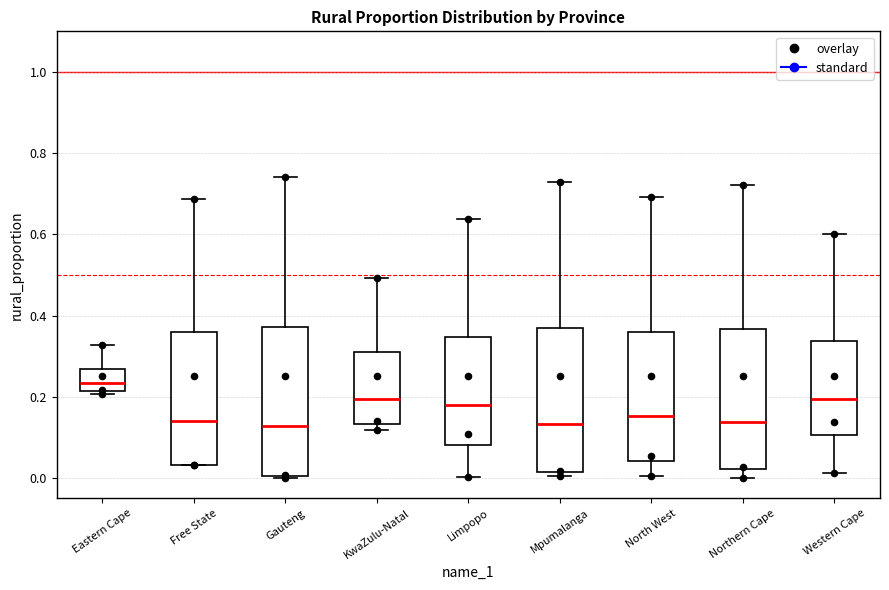

Reading left to right, transcribe this box plot: for each box, give where its median line is, the range the box spans, and where its two whiskers end, as read against the y-axis. The values are not printed on the chart, so give them approximately, as read against the axis.

Eastern Cape: median 0.24, box 0.22 to 0.26, whiskers 0.20 to 0.32
Free State: median 0.14, box 0.04 to 0.36, whiskers 0.04 to 0.68
Gauteng: median 0.12, box 0.00 to 0.38, whiskers 0.00 to 0.74
KwaZulu-Natal: median 0.20, box 0.14 to 0.32, whiskers 0.12 to 0.50
Limpopo: median 0.18, box 0.08 to 0.34, whiskers 0.00 to 0.64
Mpumalanga: median 0.14, box 0.02 to 0.36, whiskers 0.00 to 0.72
North West: median 0.16, box 0.04 to 0.36, whiskers 0.00 to 0.70
Northern Cape: median 0.14, box 0.02 to 0.36, whiskers 0.00 to 0.72
Western Cape: median 0.20, box 0.10 to 0.34, whiskers 0.02 to 0.60